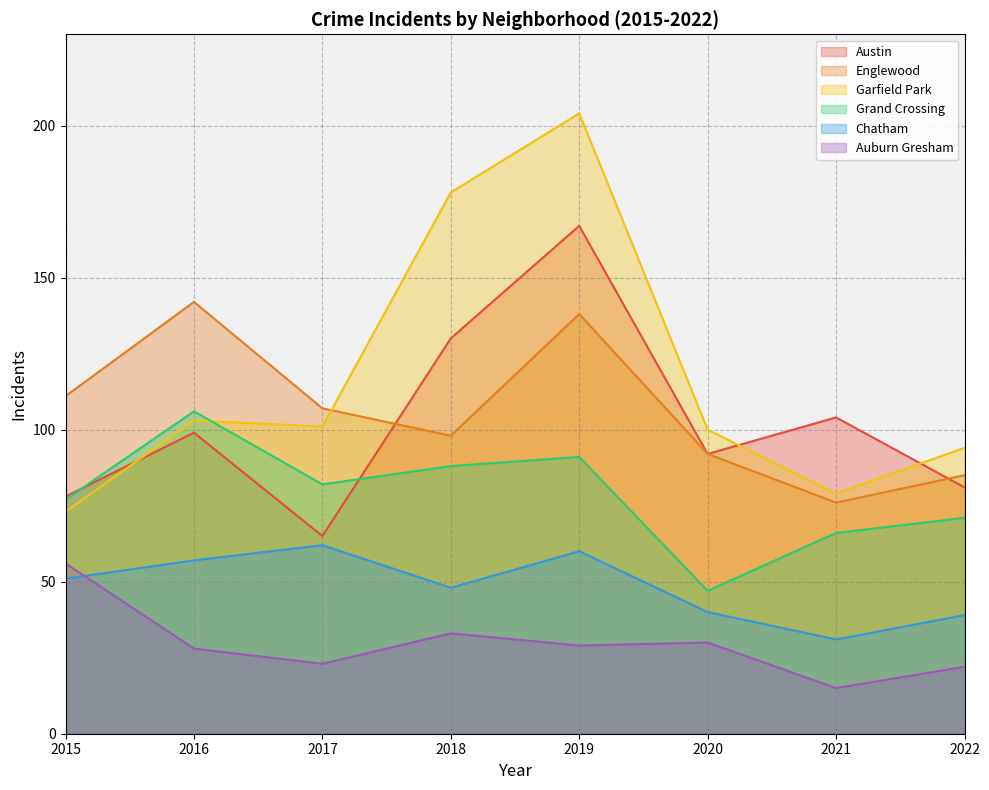

What is the value of the Chatham point at the 5th from the left?

60